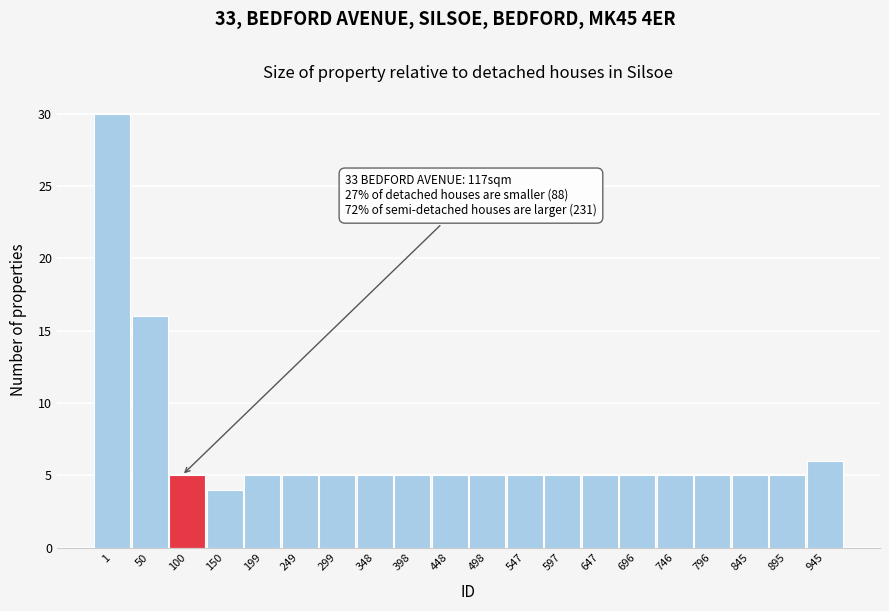

Reading left to right, transcribe all the data shown in this chart.

1=30	50=16	100=5	150=4	199=5	249=5	299=5	348=5	398=5	448=5	498=5	547=5	597=5	647=5	696=5	746=5	796=5	845=5	895=5	945=6